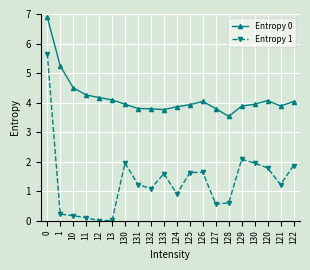

At which label is Entropy 0 closest to 5?

1